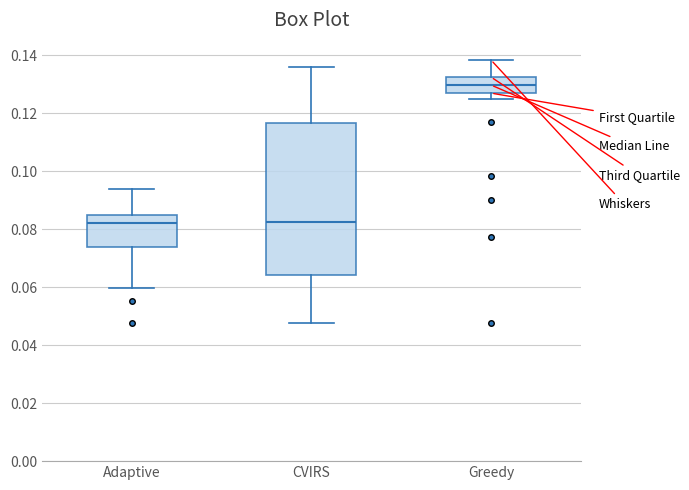

Reading left to right, transcribe this box plot: for each box, give where its median line is, the range the box spans, and where its two whiskers end, as read against the y-axis. The values are not printed on the chart, so give them approximately, as read against the axis.

Adaptive: median 0.082, box 0.074 to 0.086, whiskers 0.060 to 0.094
CVIRS: median 0.082, box 0.064 to 0.116, whiskers 0.048 to 0.136
Greedy: median 0.130, box 0.126 to 0.132, whiskers 0.124 to 0.138